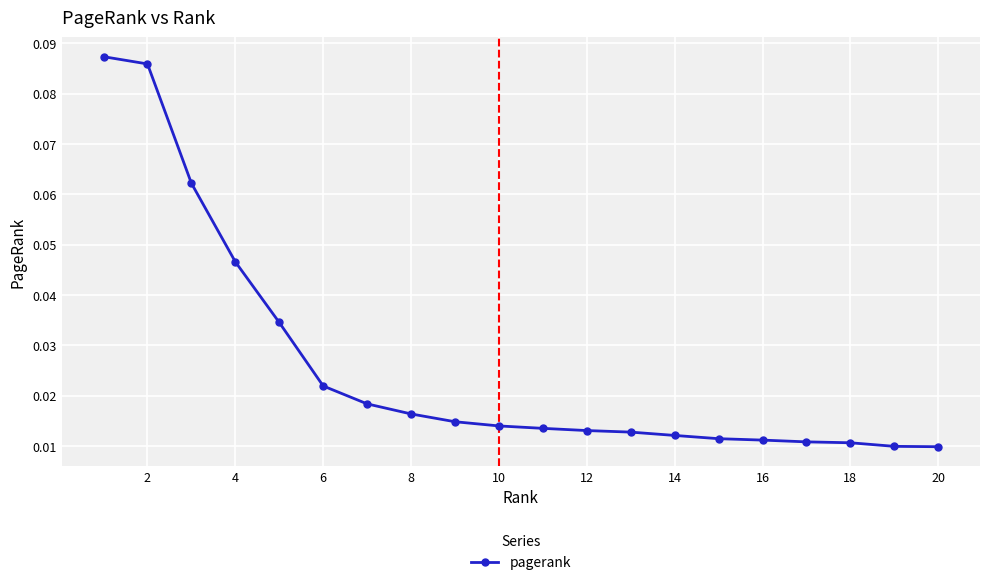

Count the values in the range 0 to 1.

20